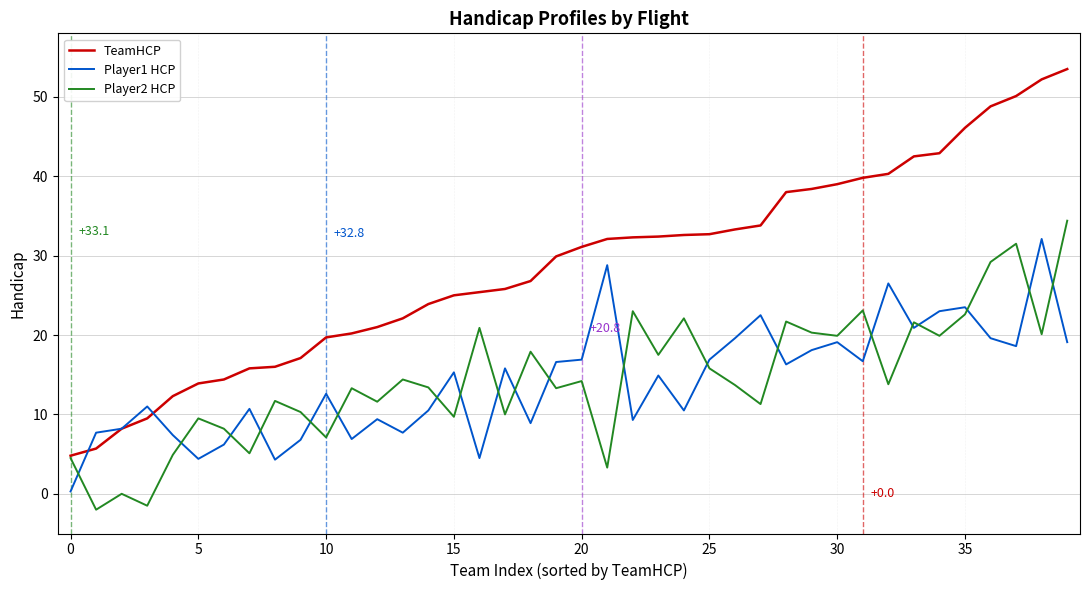

How many intersections are there between Player1 HCP and Player2 HCP?

20